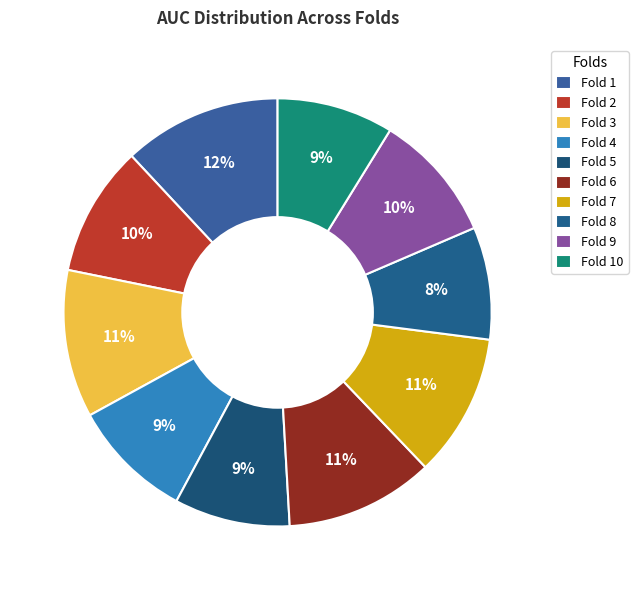

Is there any slice that represents more than half of the pie?

No